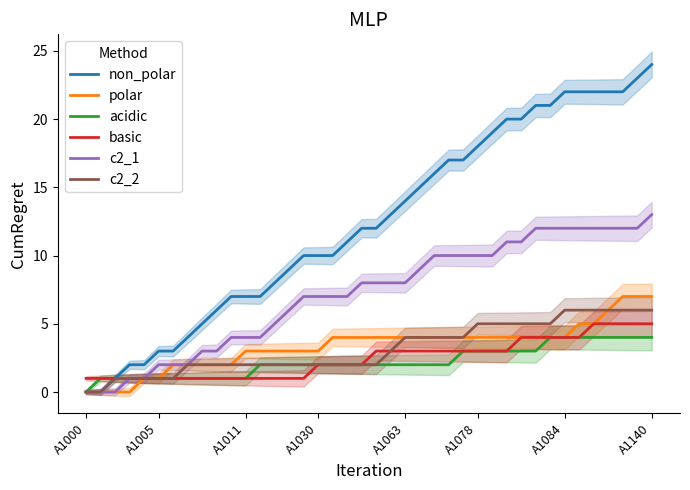

True or false: c2_2 has a value of 2 at A1011.

True